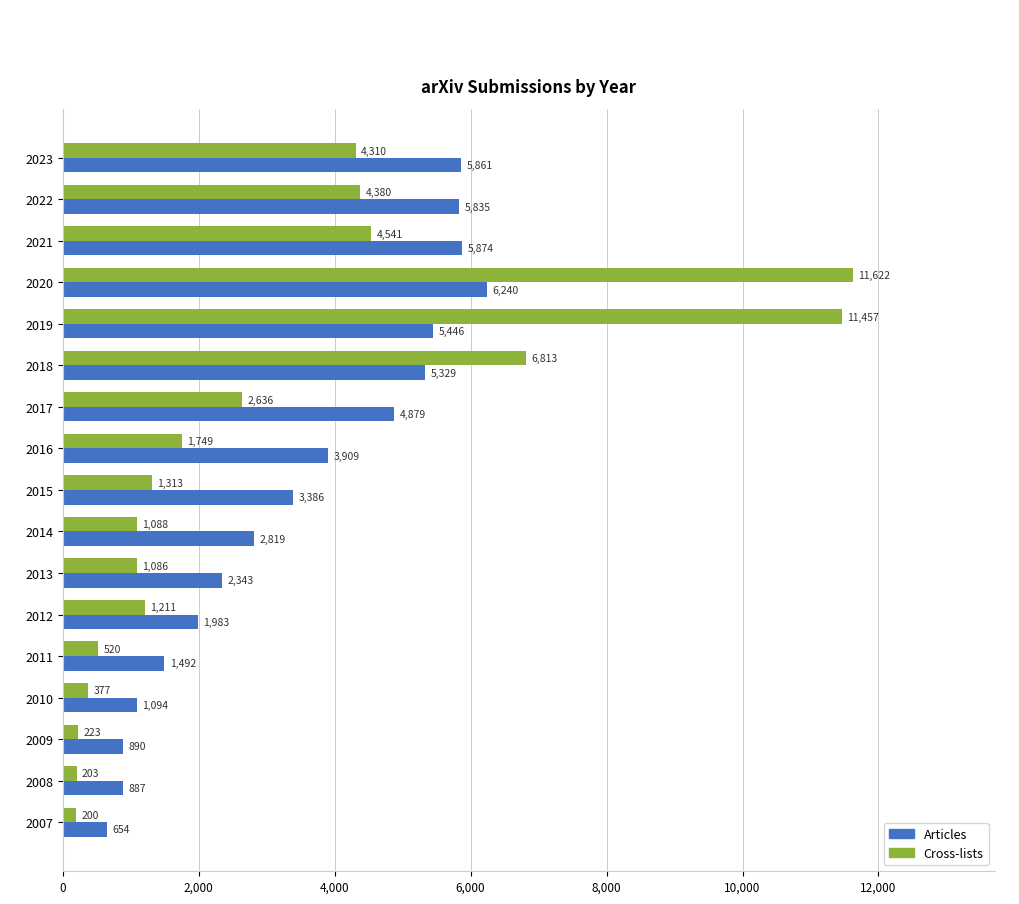

Which series has the widest spread of values?

Cross-lists